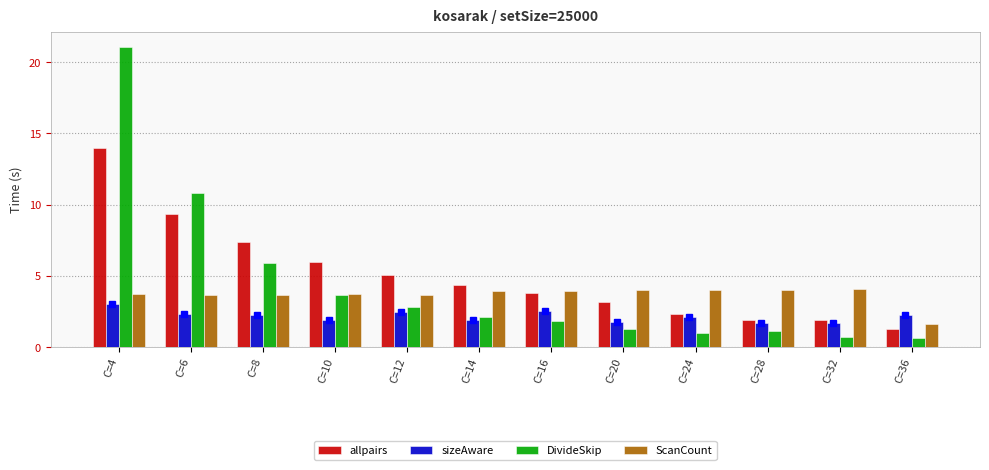

What is the approximate value of DivideSkip at C=8?

5.9